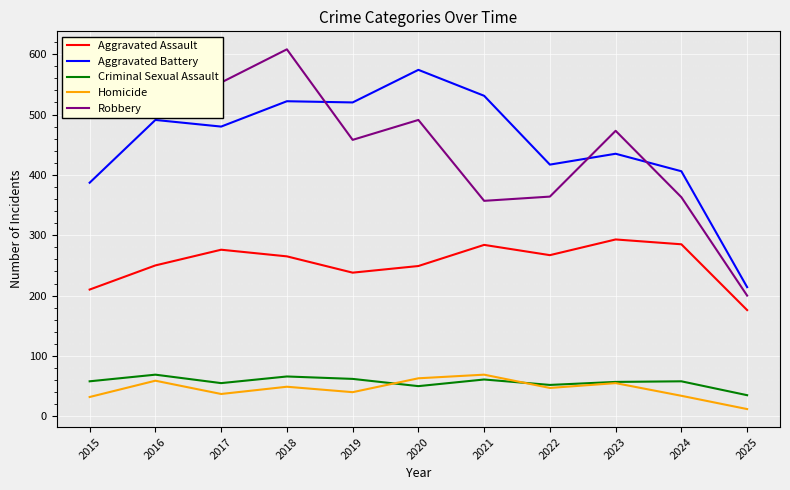

True or false: Aggravated Battery has more than 2 points higher than both neighbors.

True